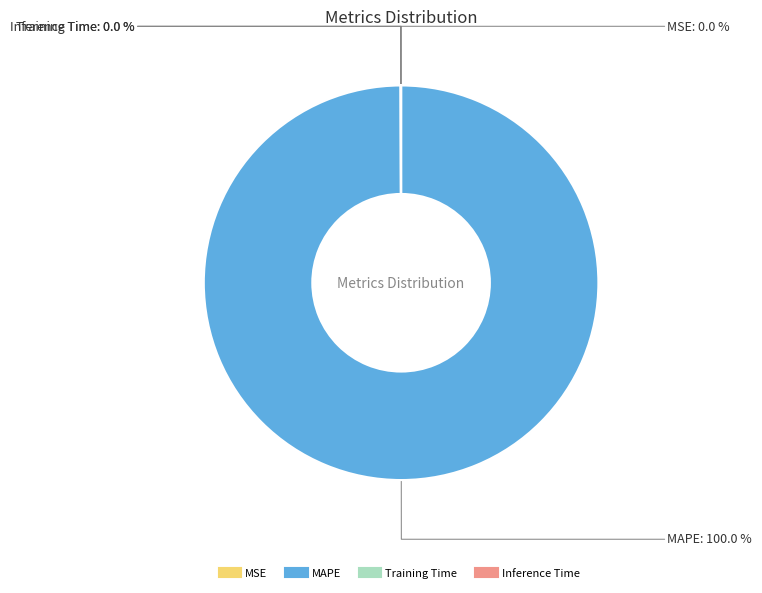

Which slice represents more than half of the pie?

MAPE